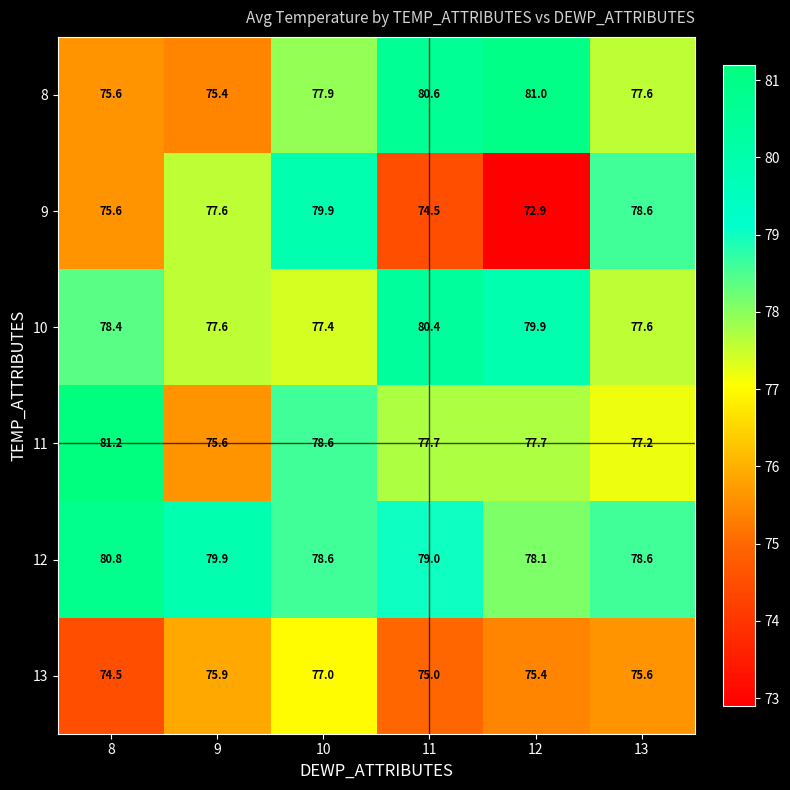

Which series has the largest range (max minus min)?

9